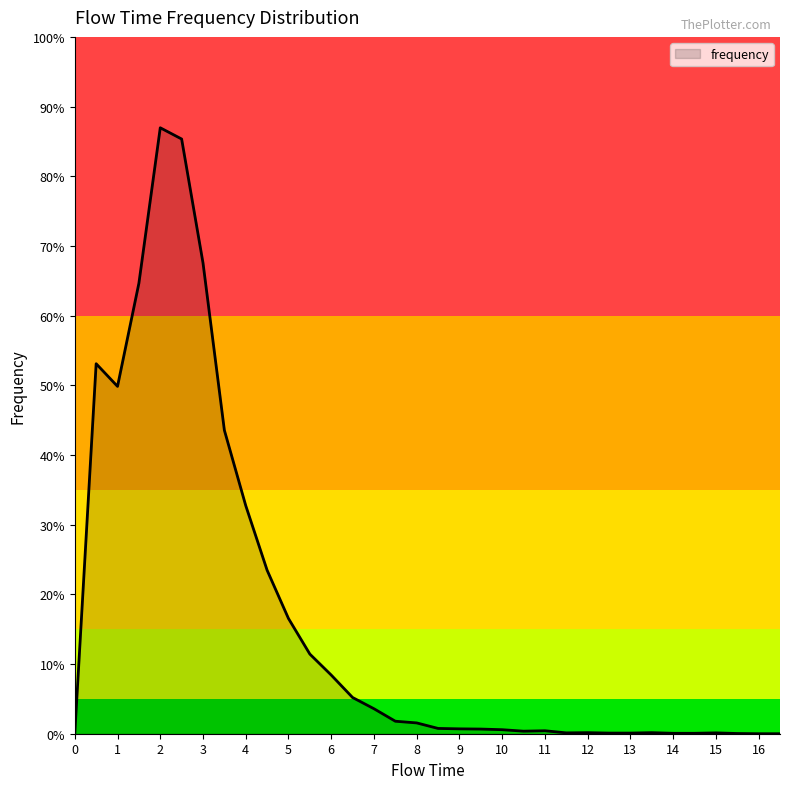

Rank the categories by value from lowest to highest.

0.0, 16.0, 16.5, 15.5, 14.0, 14.5, 12.5, 13.0, 11.5, 15.0, 12.0, 13.5, 10.5, 11.0, 10.0, 9.5, 9.0, 8.5, 8.0, 7.5, 7.0, 6.5, 6.0, 5.5, 5.0, 4.5, 4.0, 3.5, 1.0, 0.5, 1.5, 3.0, 2.5, 2.0